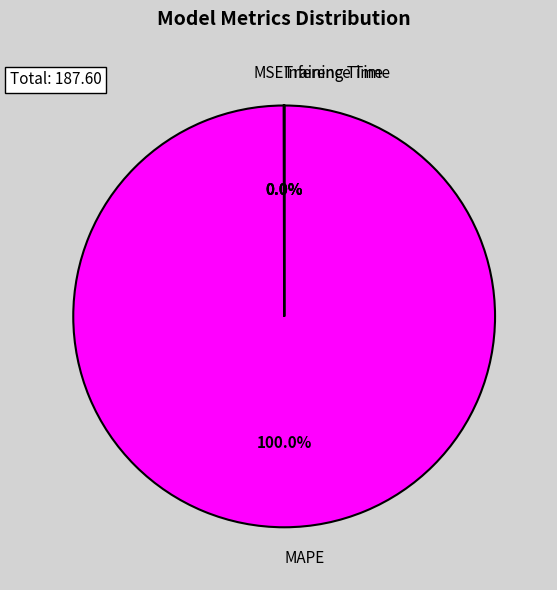

Which slice is the largest?

MAPE